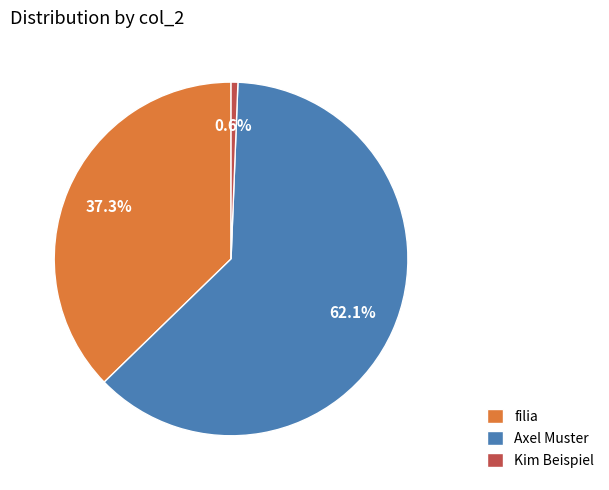

What is the ratio of the value at filia to the value at Kim Beispiel?

60.0